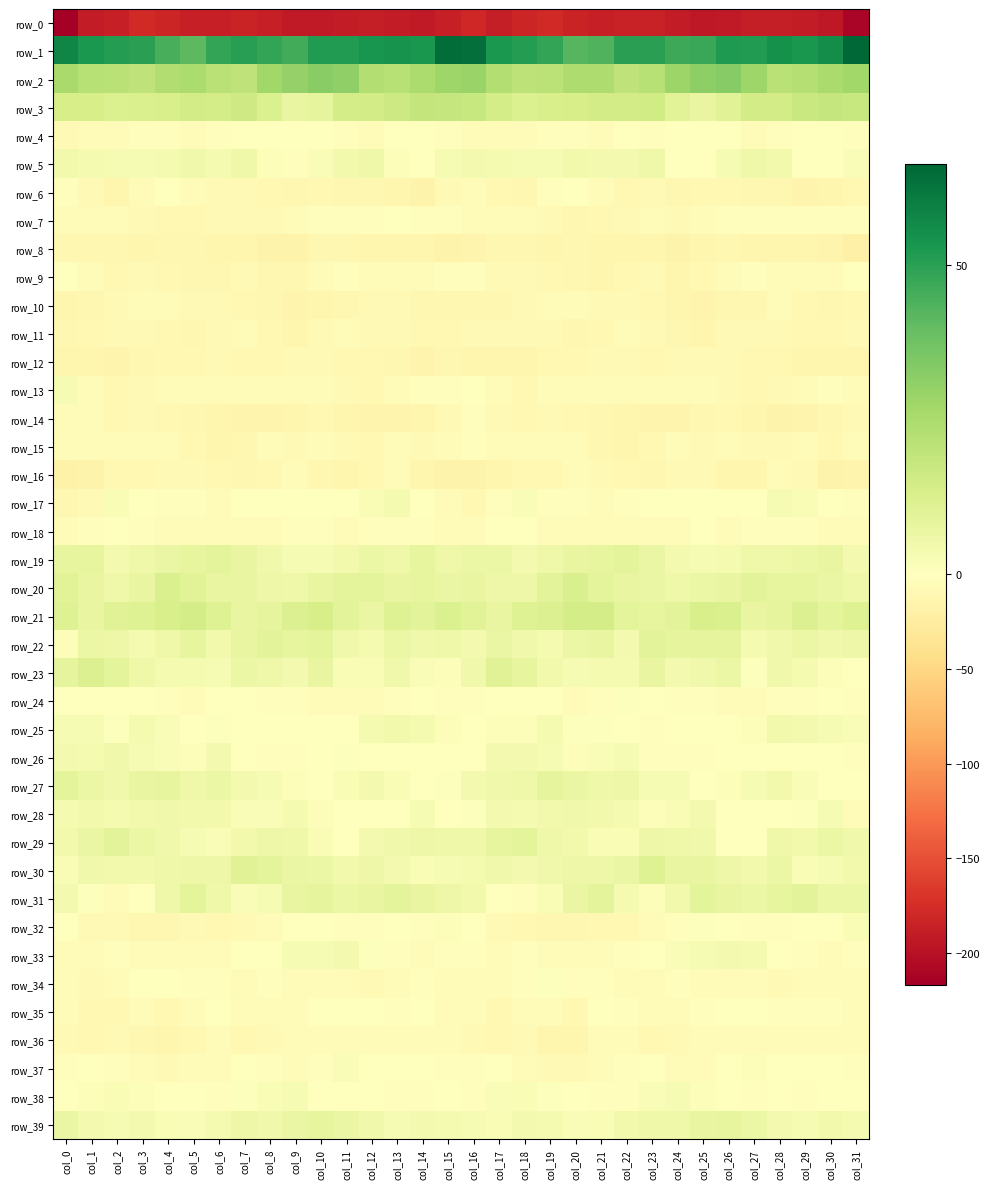

Is it true that row_4 equals -1.7 at col_30?

True